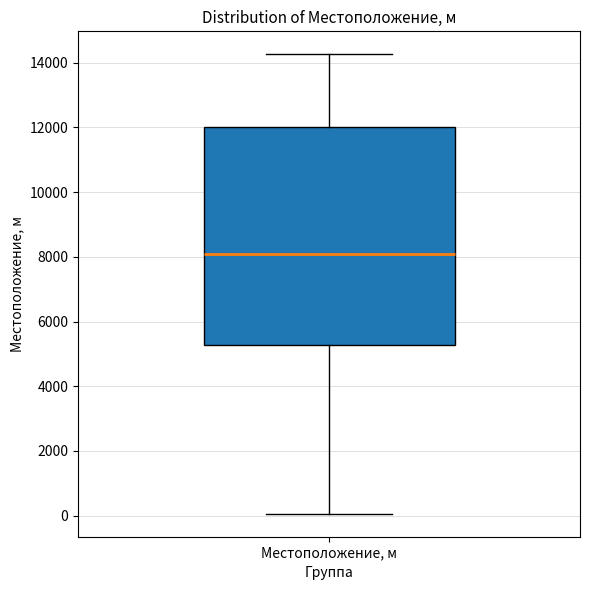

Where does the lower whisker of the box for Местоположение, м end on the y-axis? The values are not printed on the chart, so give them approximately, as read against the axis.

0